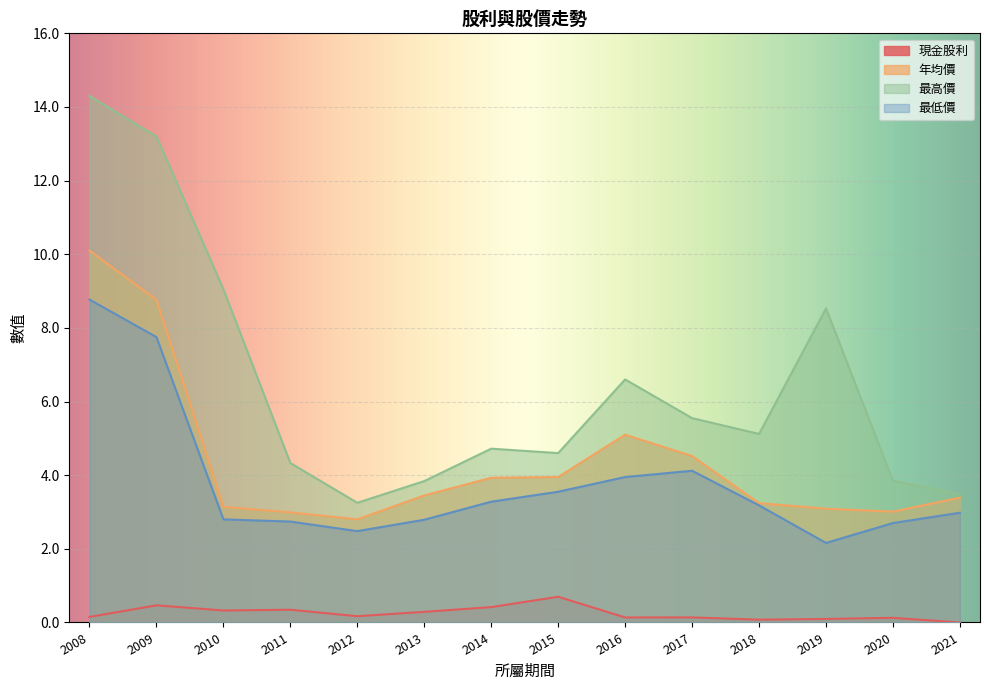

Is it true that 最低價 equals 3.0 at 2021?

True